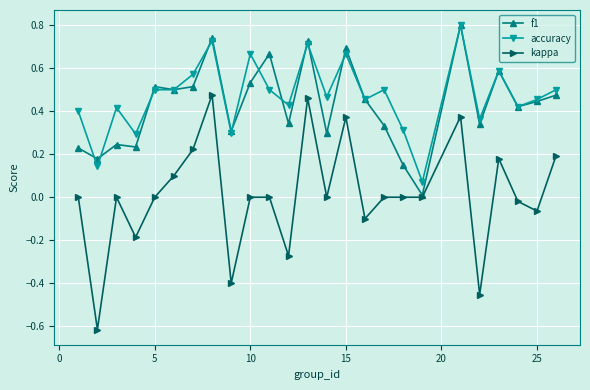

True or false: kappa and accuracy cross at least once.

False